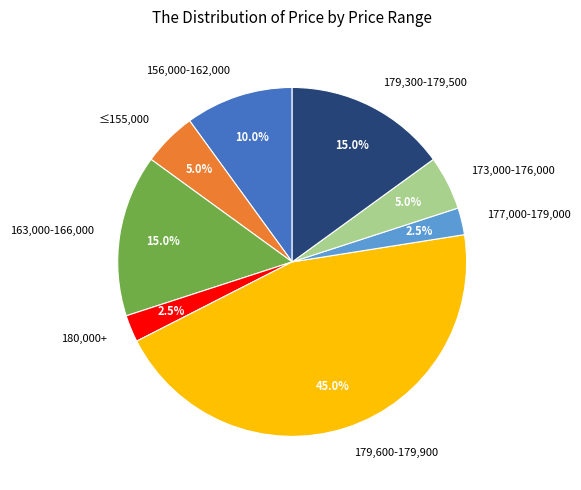

Which has a higher value, 173,000-176,000 or 179,300-179,500?

179,300-179,500